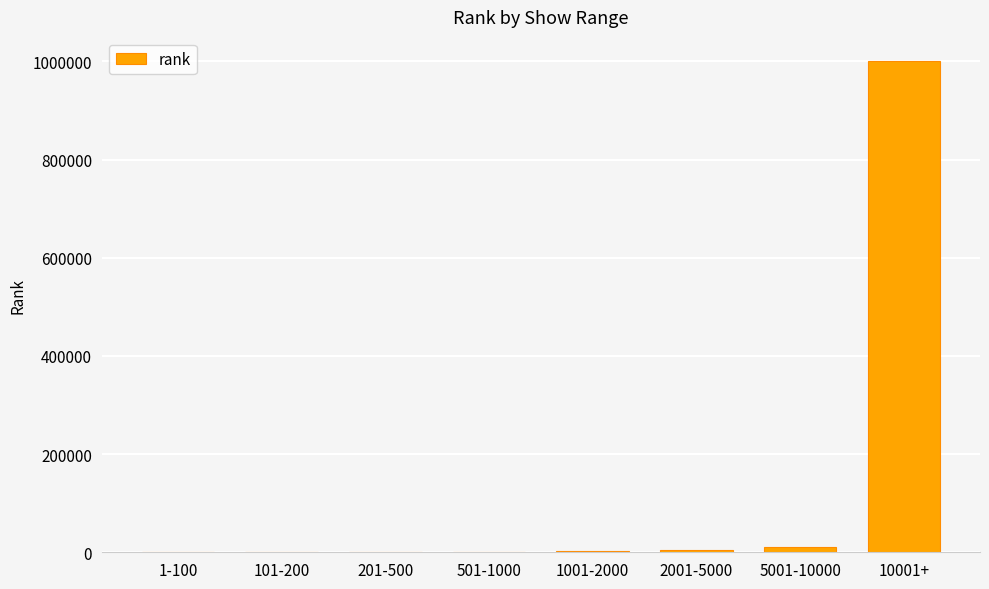

What is the sum of all values?

1018799